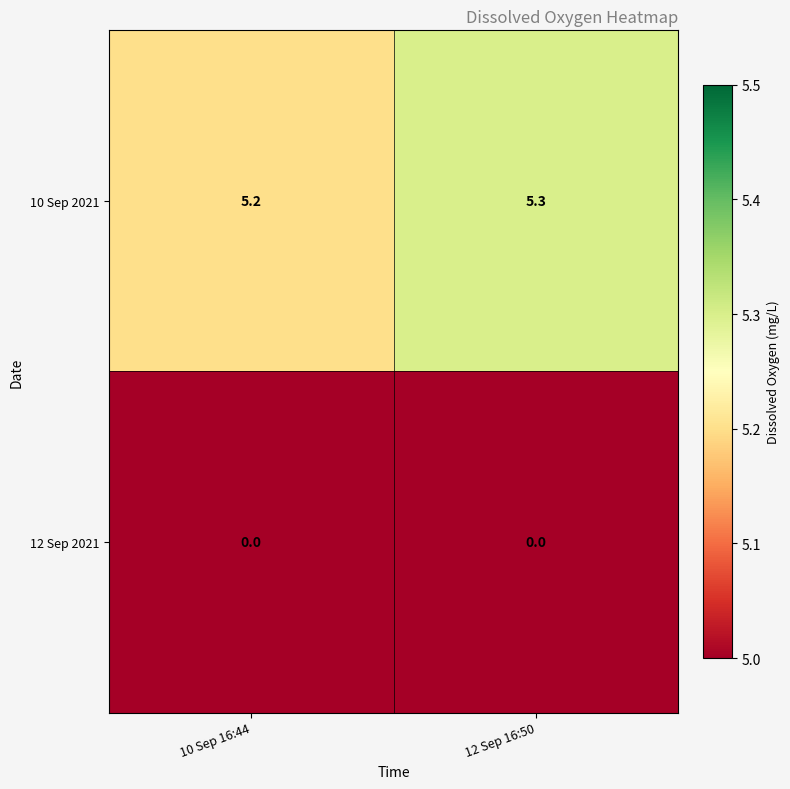

At which category does the chart reach its peak across all series?

12 Sep 16:50